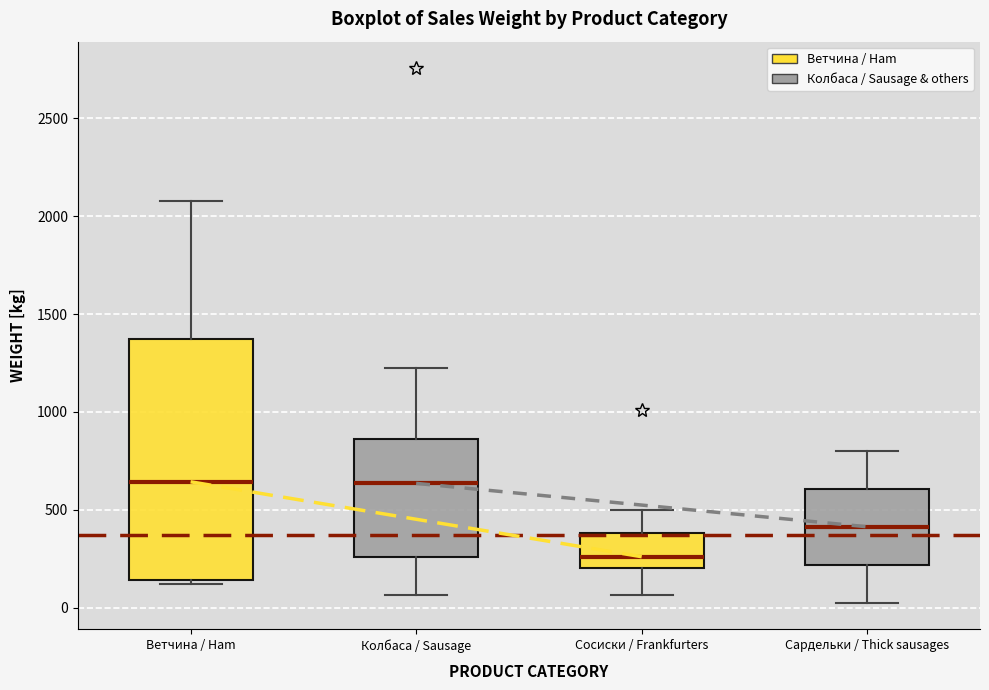

Reading left to right, read every box against the y-axis: the position of its median line, the range the box covers, and the ends of its whiskers. The values are not printed on the chart, so give them approximately, as read against the axis.

Ветчина / Ham: median 650, box 150 to 1350, whiskers 100 to 2100
Колбаса / Sausage: median 650, box 250 to 850, whiskers 50 to 1200
Сосиски / Frankfurters: median 250, box 200 to 400, whiskers 50 to 500
Сардельки / Thick sausages: median 400, box 200 to 600, whiskers 0 to 800